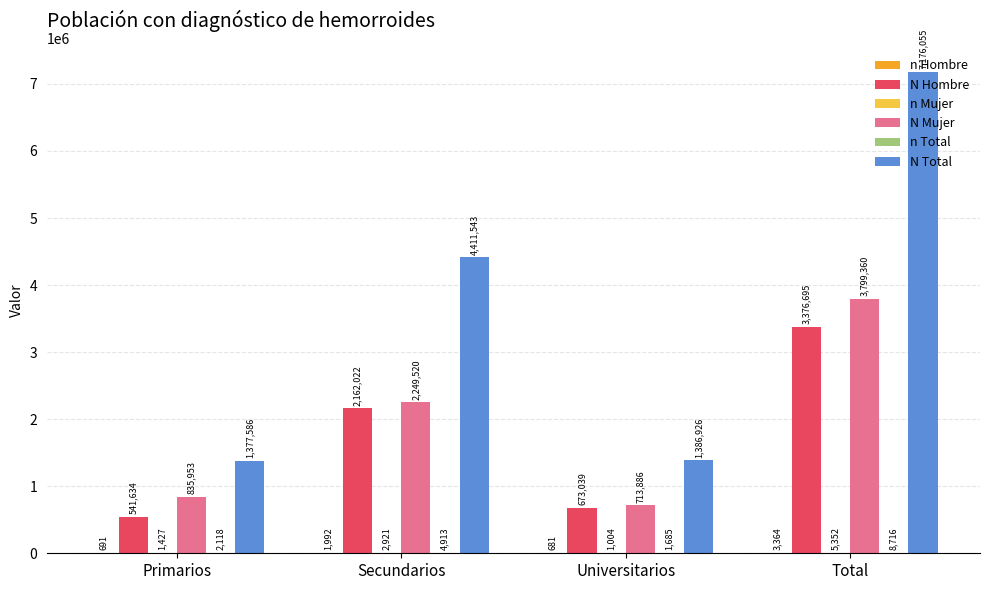

What is the total value across all series at Secundarios?

8832911